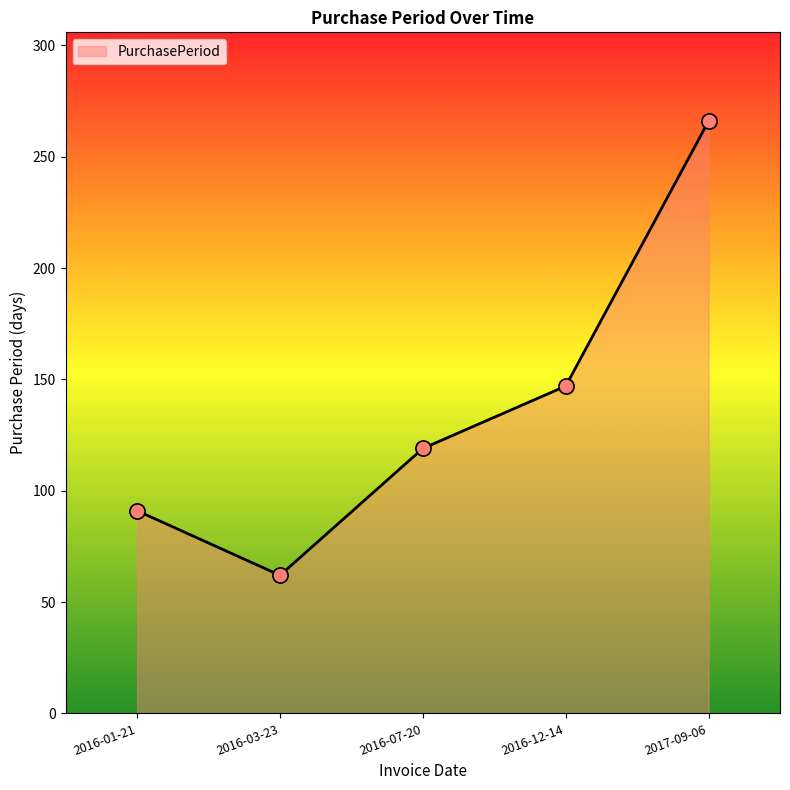

Between 2016-07-20 and 2017-09-06, which is larger?

2017-09-06